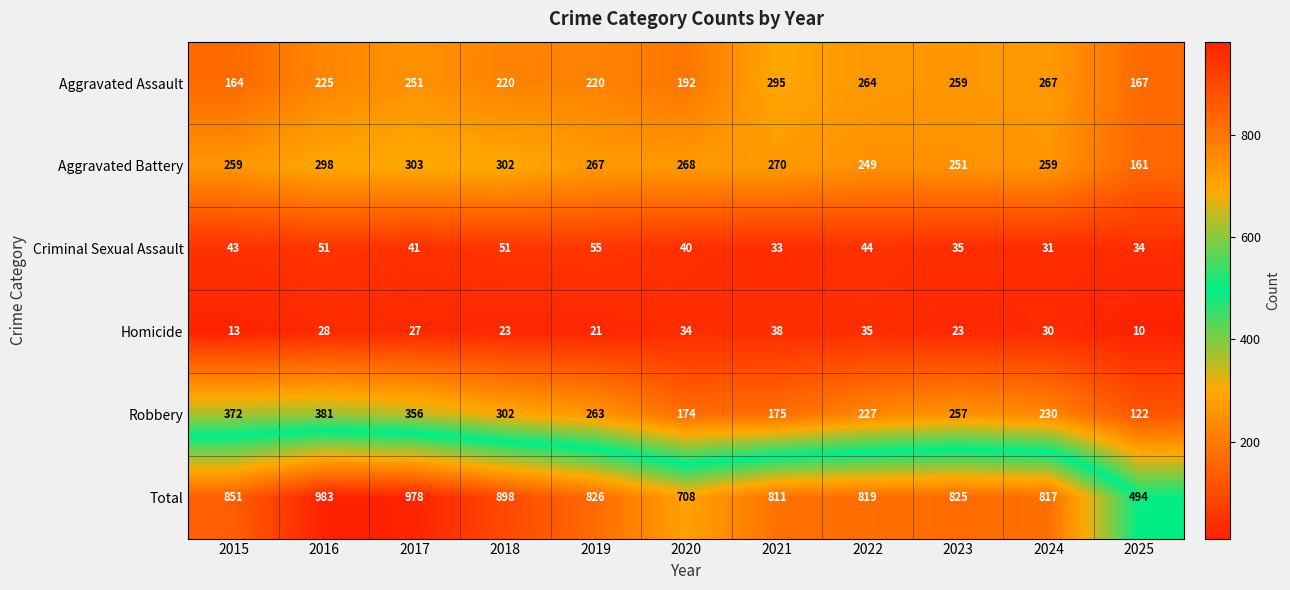

What is the sum of all Homicide values?

282